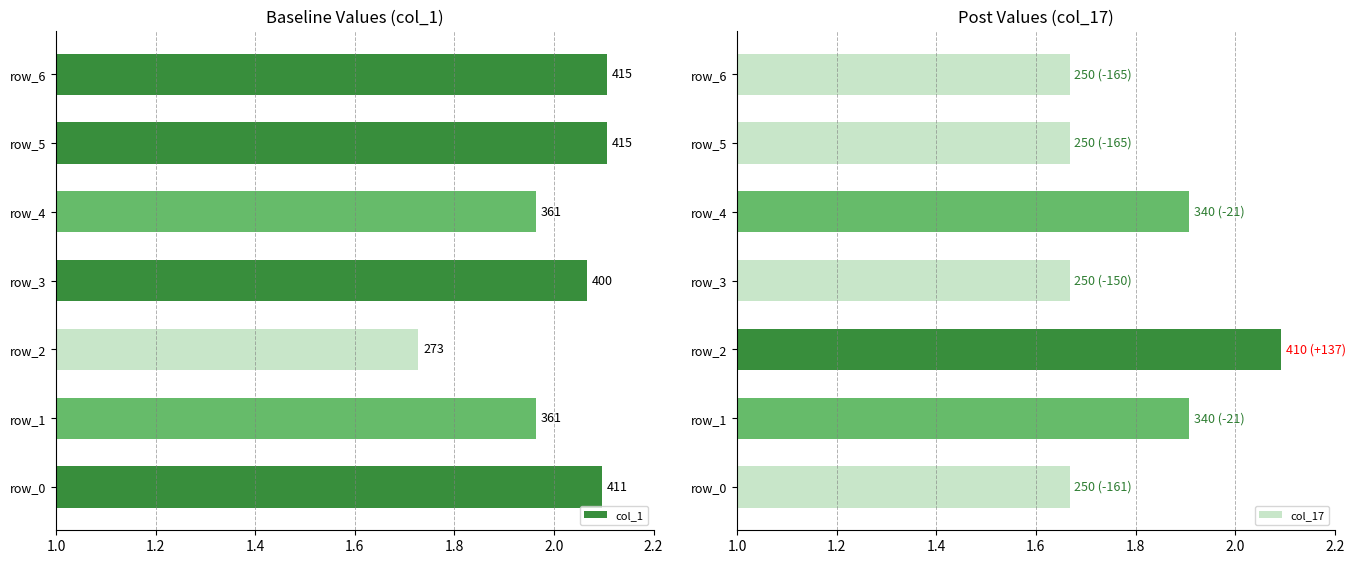

The value of col_17 at row_0 is 2.8. True or false?

False